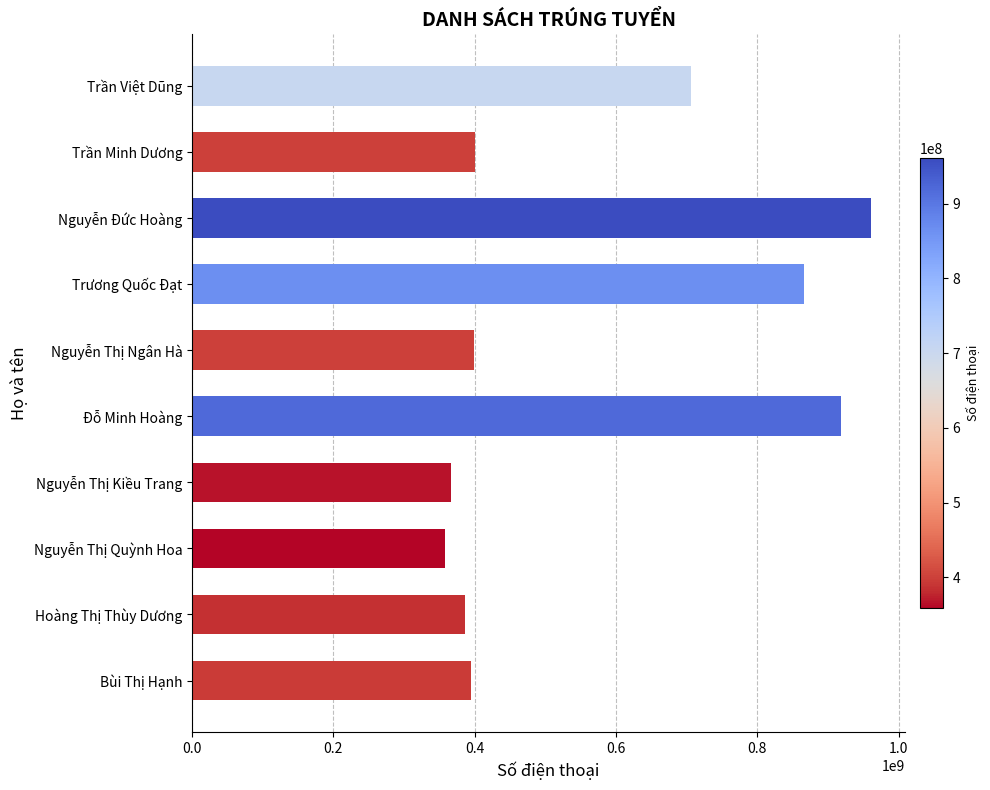

What is the ratio of the value at Bùi Thị Hạnh to the value at Trần Minh Dương?

1.0